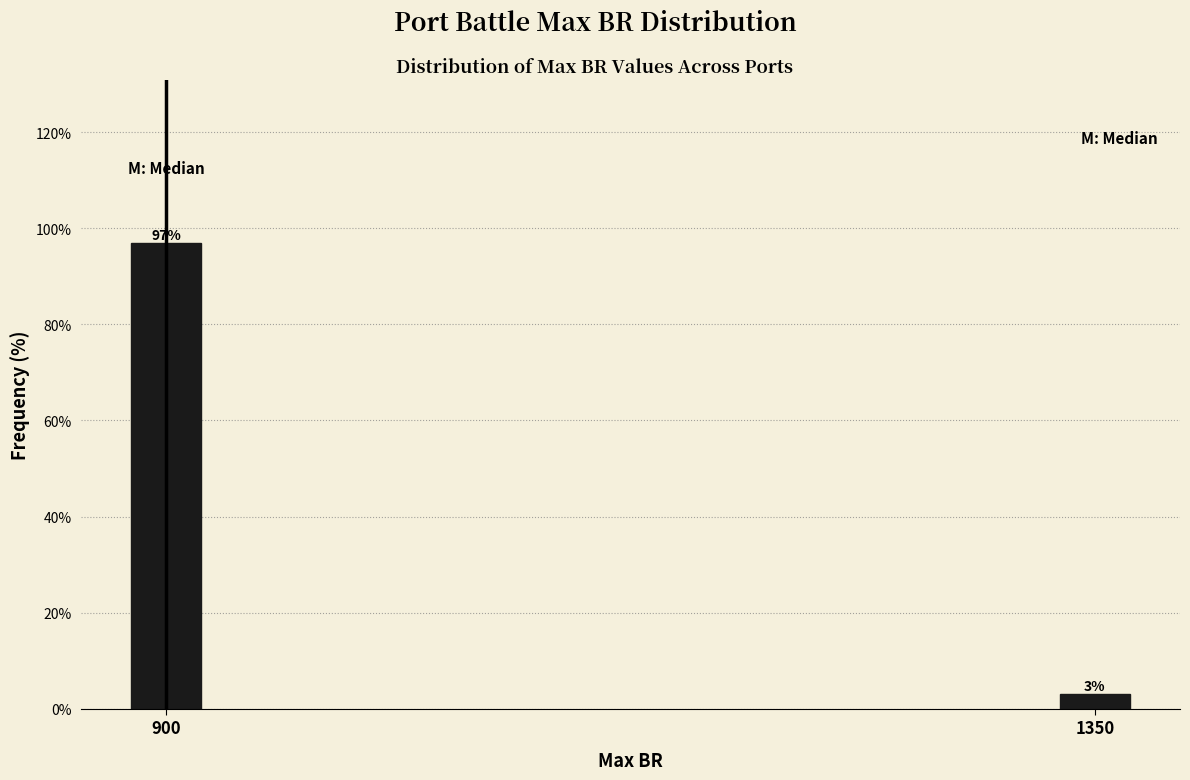

At which category does the chart reach its peak across all series?

900